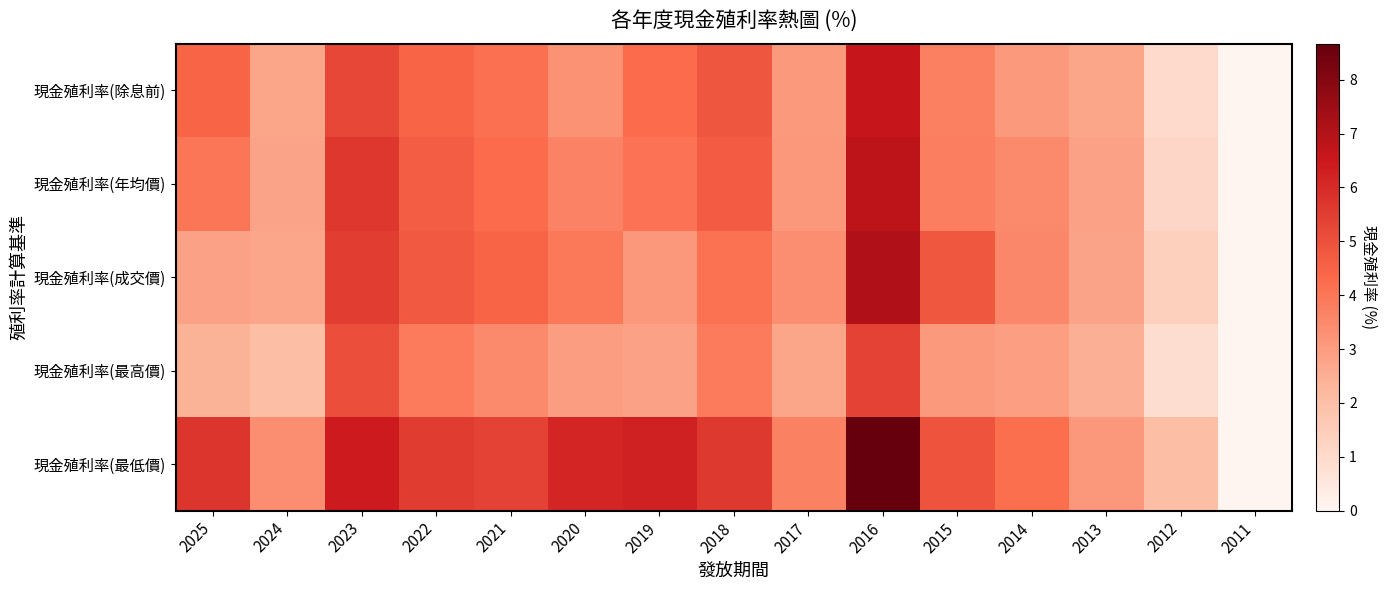

Between 2022 and 2015, which is larger?

2022